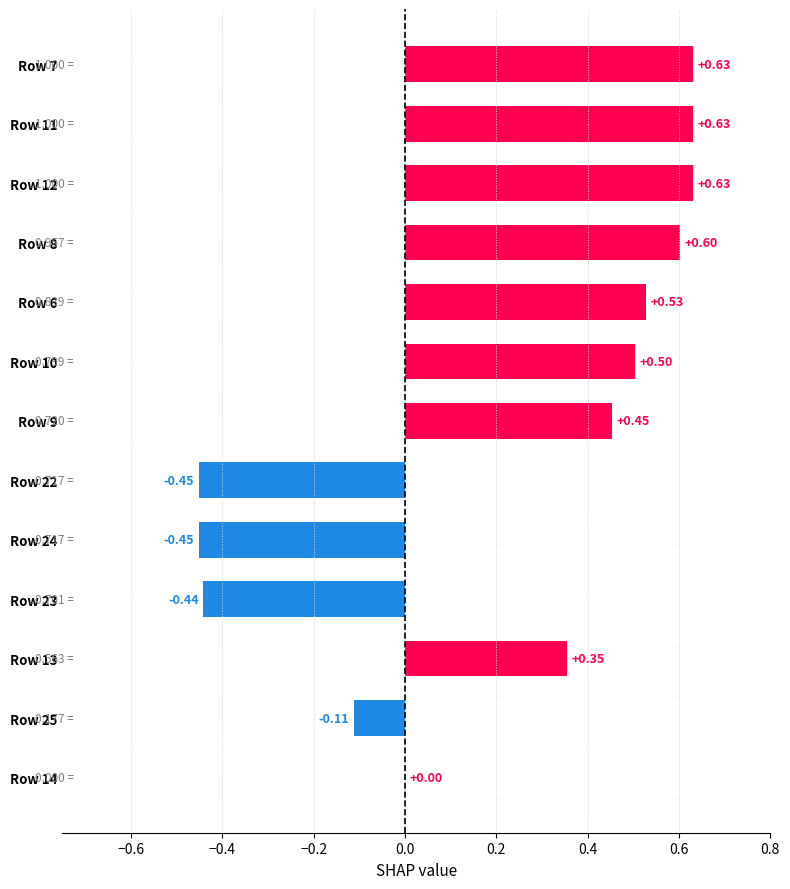

What is the sum of the values at Row 6 and Row 7?

1.2